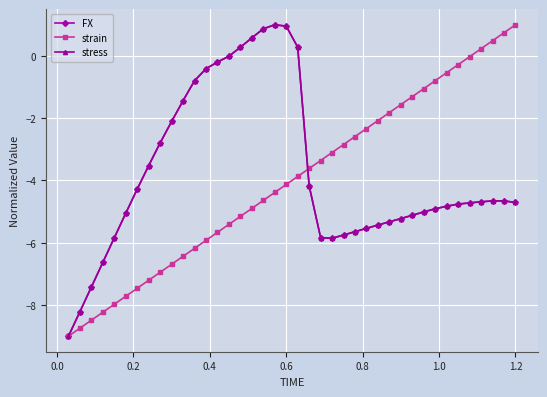

What is the difference between the maximum and minimum values in the FX series?

10.0